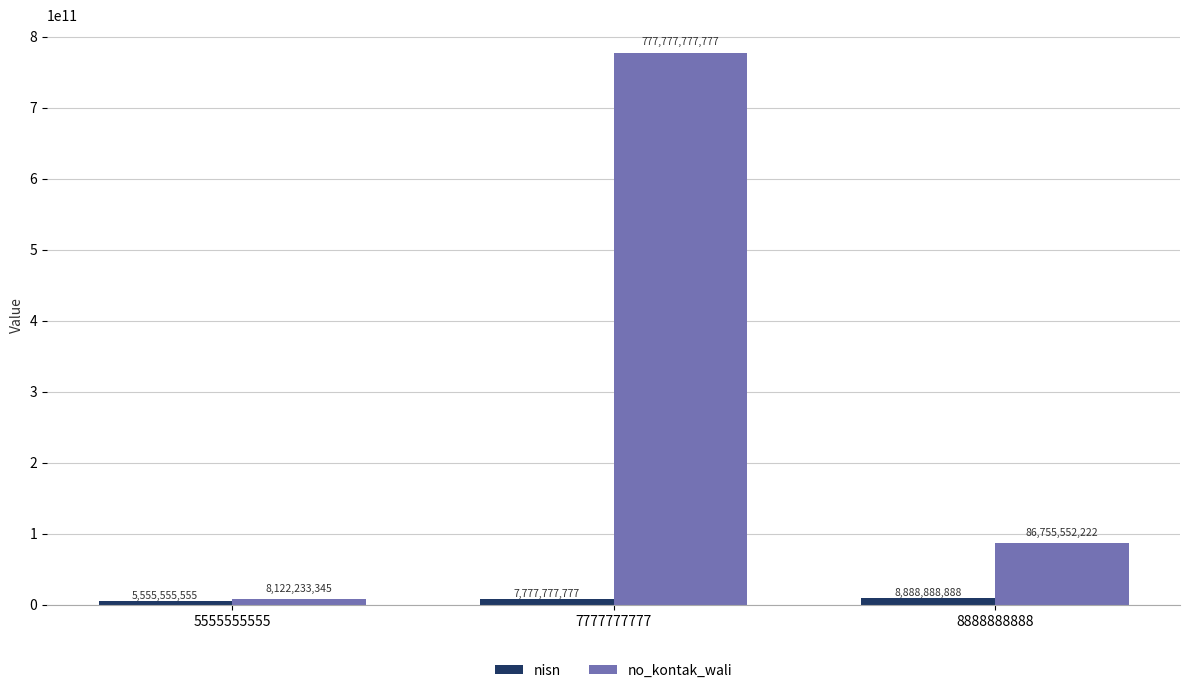

Is it true that nisn equals 5555555555 at 5555555555?

True